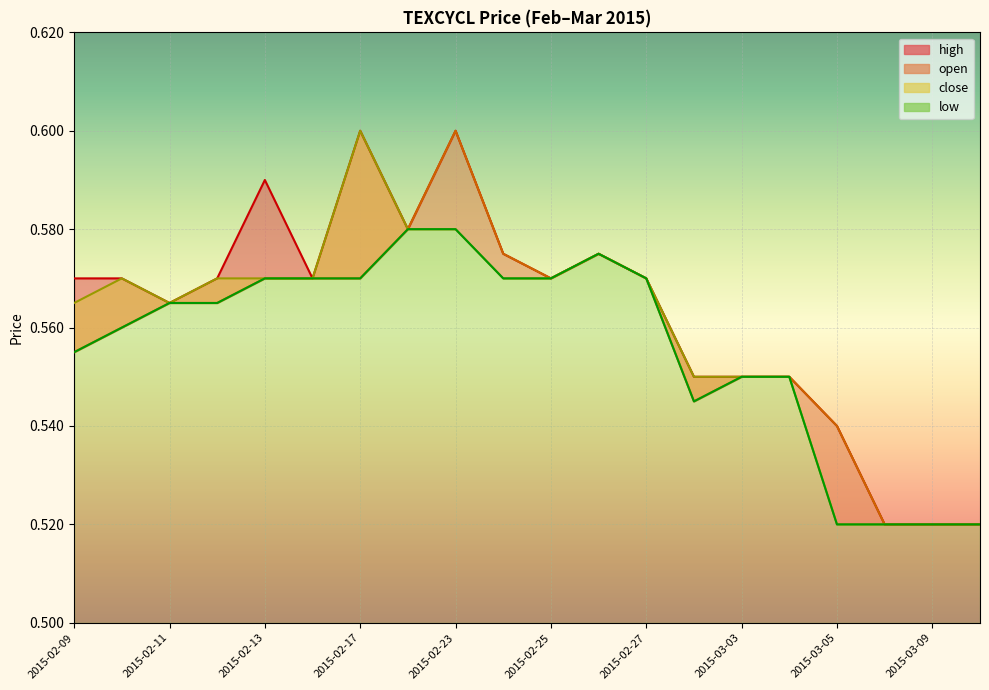

Reading right to left, list all the values displayed in this chart.

high: 0.5	0.5	0.5	0.5	0.6	0.6	0.6	0.6	0.6	0.6	0.6	0.6	0.6	0.6	0.6	0.6	0.6	0.6	0.6	0.6
open: 0.5	0.5	0.5	0.5	0.6	0.6	0.5	0.6	0.6	0.6	0.6	0.6	0.6	0.6	0.6	0.6	0.6	0.6	0.6	0.6
close: 0.5	0.5	0.5	0.5	0.6	0.6	0.6	0.6	0.6	0.6	0.6	0.6	0.6	0.6	0.6	0.6	0.6	0.6	0.6	0.6
low: 0.5	0.5	0.5	0.5	0.6	0.6	0.5	0.6	0.6	0.6	0.6	0.6	0.6	0.6	0.6	0.6	0.6	0.6	0.6	0.6